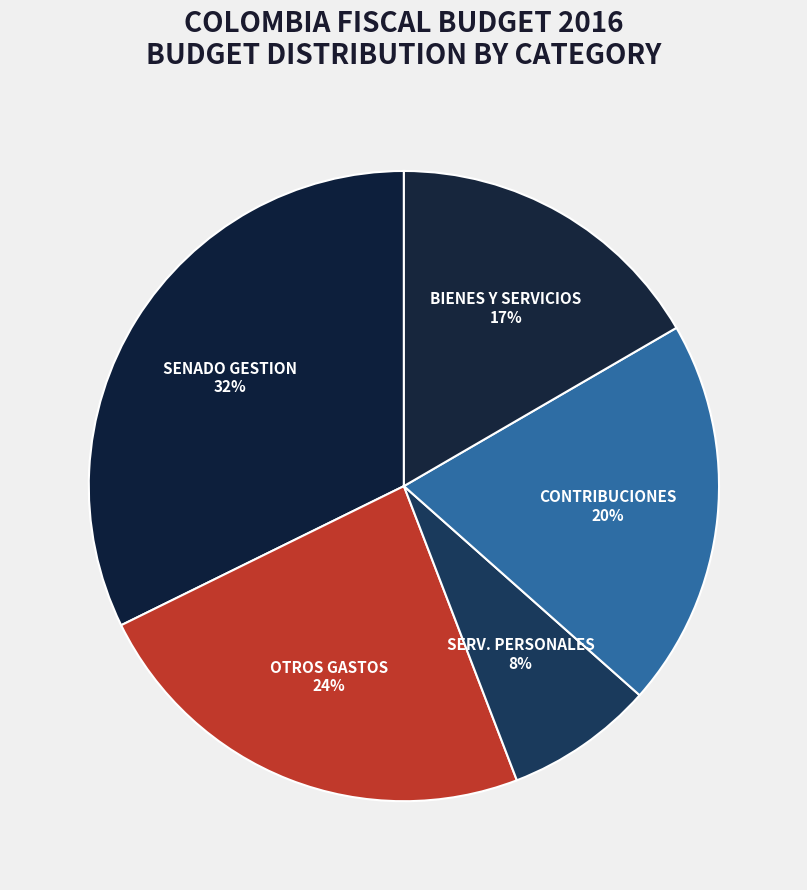

Which slice is the smallest?

SERVICIOS PERSONALES INDIRECTOS